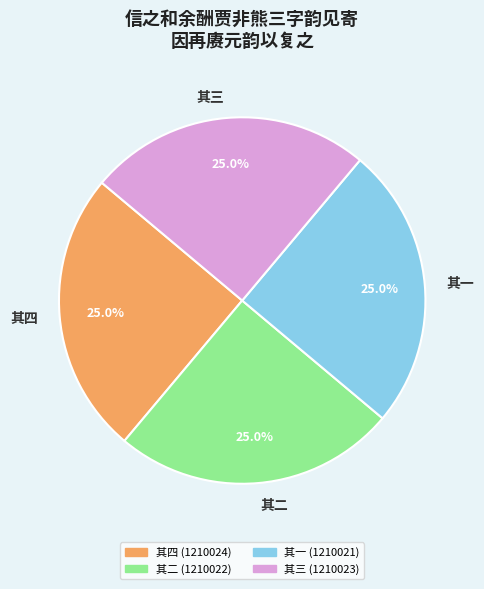

Does any single category account for the majority?

No